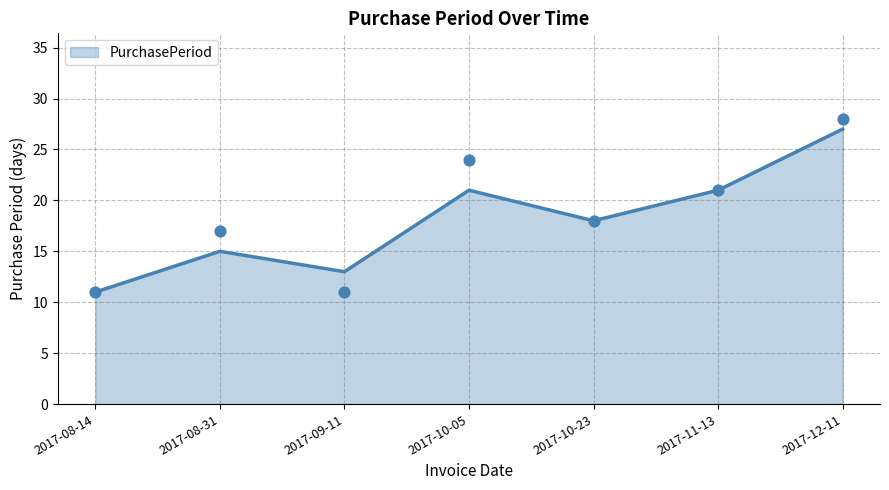

Which has a higher value, 2017-11-13 or 2017-12-11?

2017-12-11